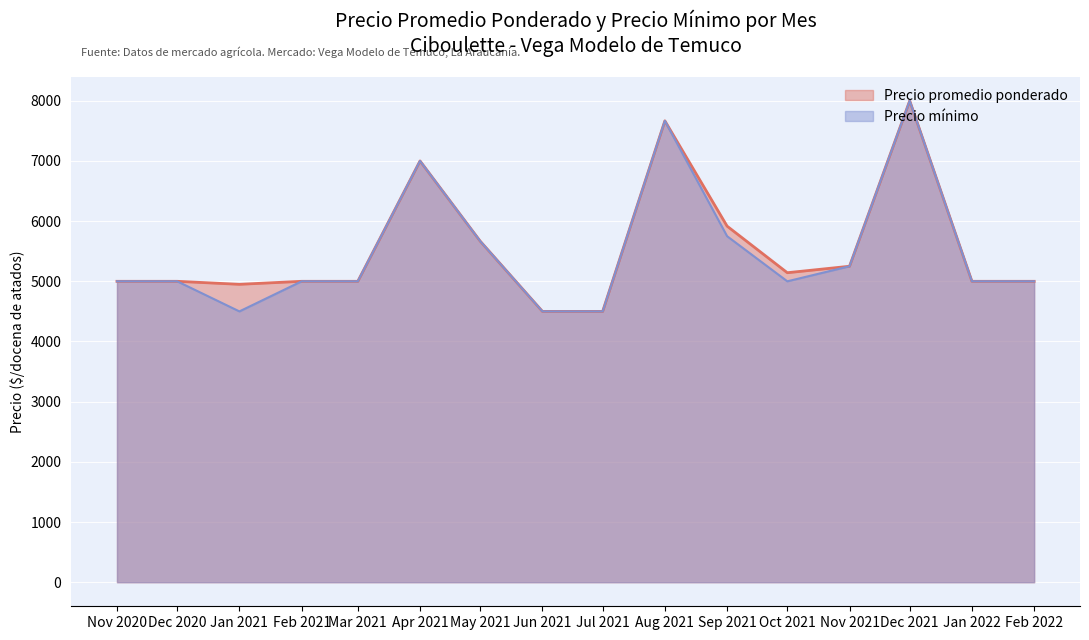

True or false: Precio mínimo and Precio promedio ponderado intersect in this chart.

False